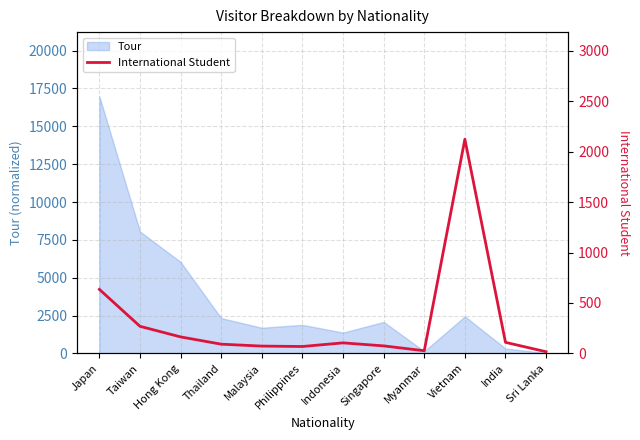

The value of Tour at Indonesia is 1377.6. True or false?

True